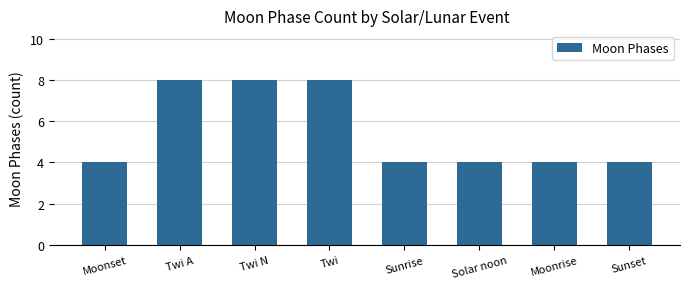

How many series are shown in this chart?

1